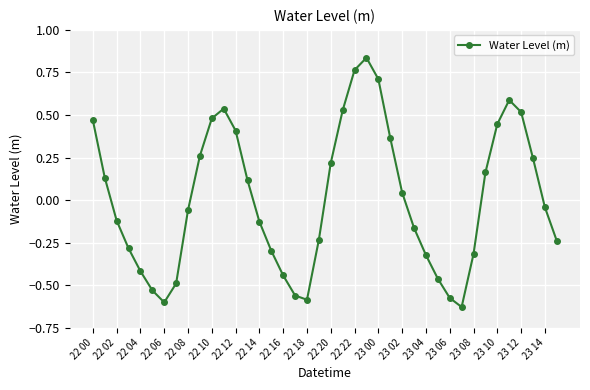

What is the difference between the second highest and second lowest values?

1.4